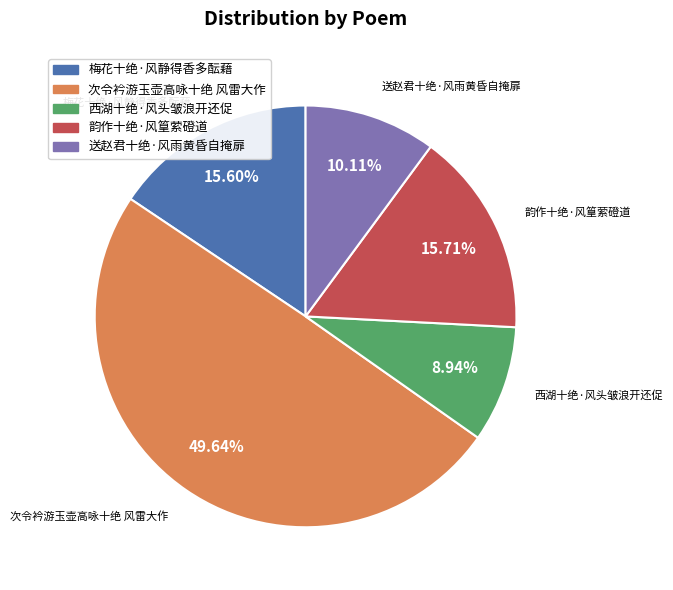

What percentage is the 韵作十绝·风篁萦磴道 slice, to the nearest percent?

16%